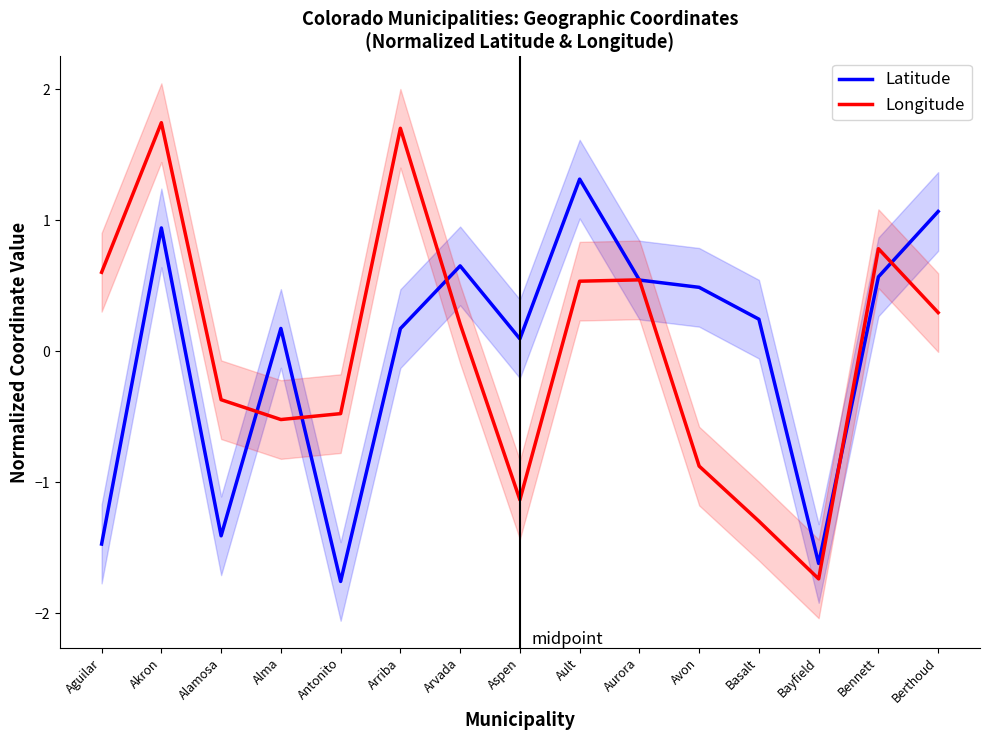

What position from the right is Aurora?

6